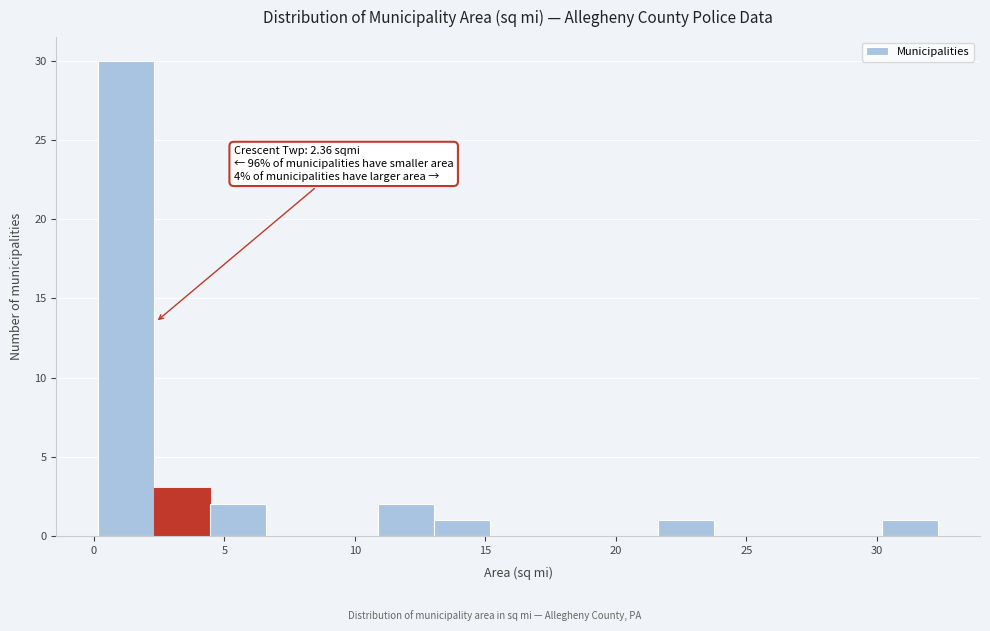

Over which range of the x-axis is the bar tallest?

0.0 to 2.5